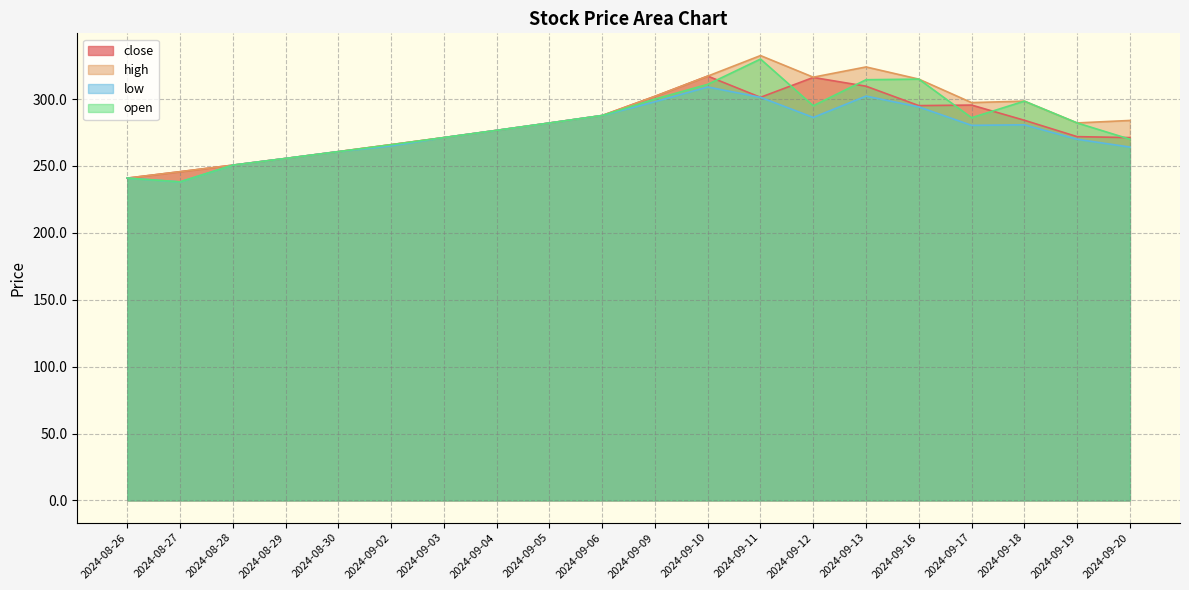

List the labels in order of open value, largest first.

2024-09-11, 2024-09-16, 2024-09-13, 2024-09-10, 2024-09-09, 2024-09-18, 2024-09-12, 2024-09-06, 2024-09-17, 2024-09-19, 2024-09-05, 2024-09-04, 2024-09-03, 2024-09-20, 2024-09-02, 2024-08-30, 2024-08-29, 2024-08-28, 2024-08-26, 2024-08-27